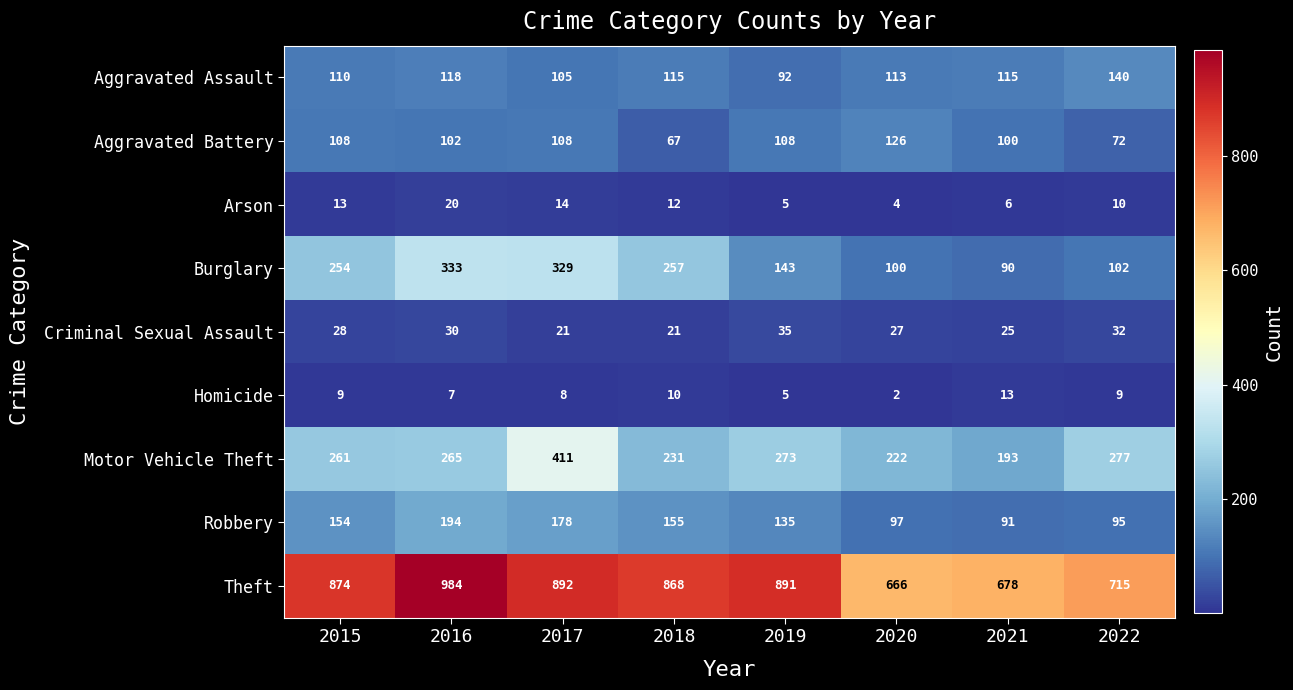

True or false: Burglary has a value of 90 at 2021.

True